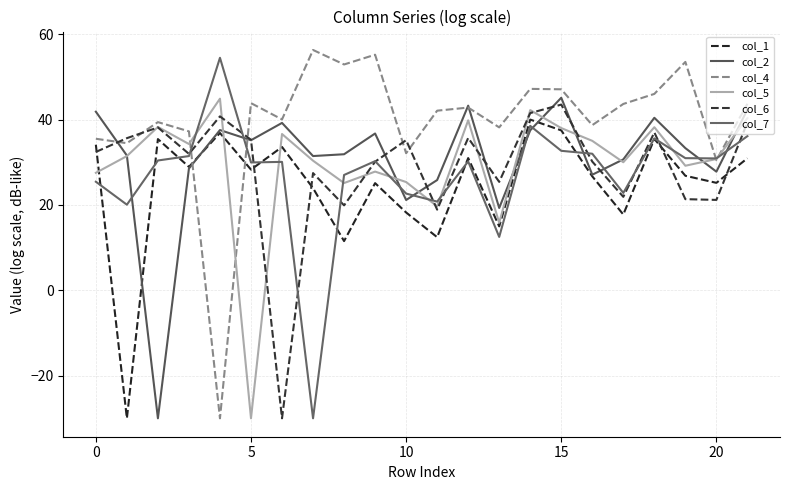

Which label corresponds to the largest value in the chart?

7